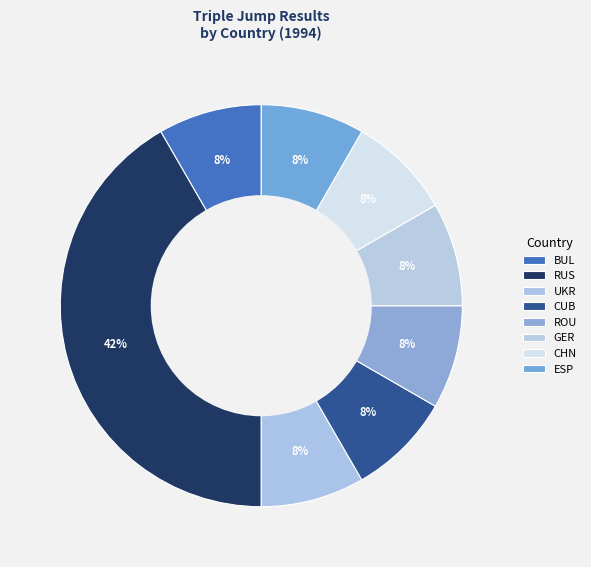

Count the number of slices in the pie.

8